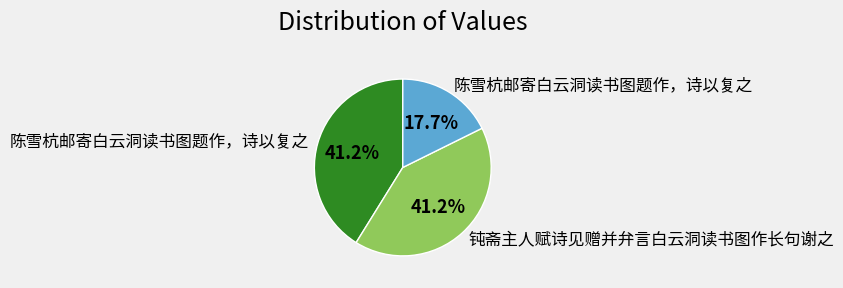

Is there any slice that represents more than half of the pie?

No